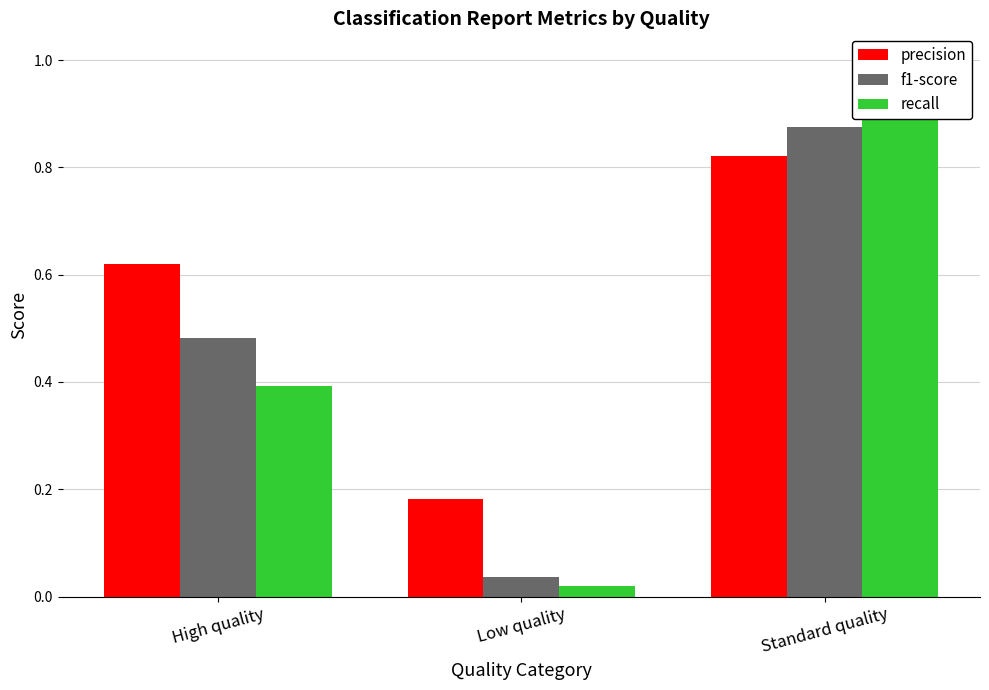

Is the value of recall at Standard quality greater than the value of f1-score at Low quality?

Yes